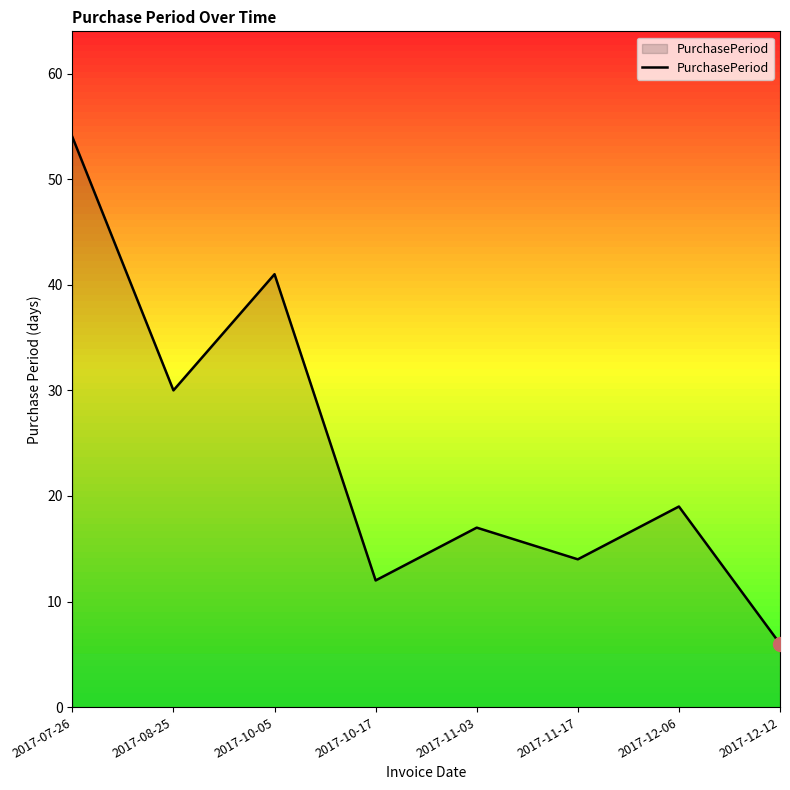

Read the value at 2017-12-06, to the nearest 5.

20